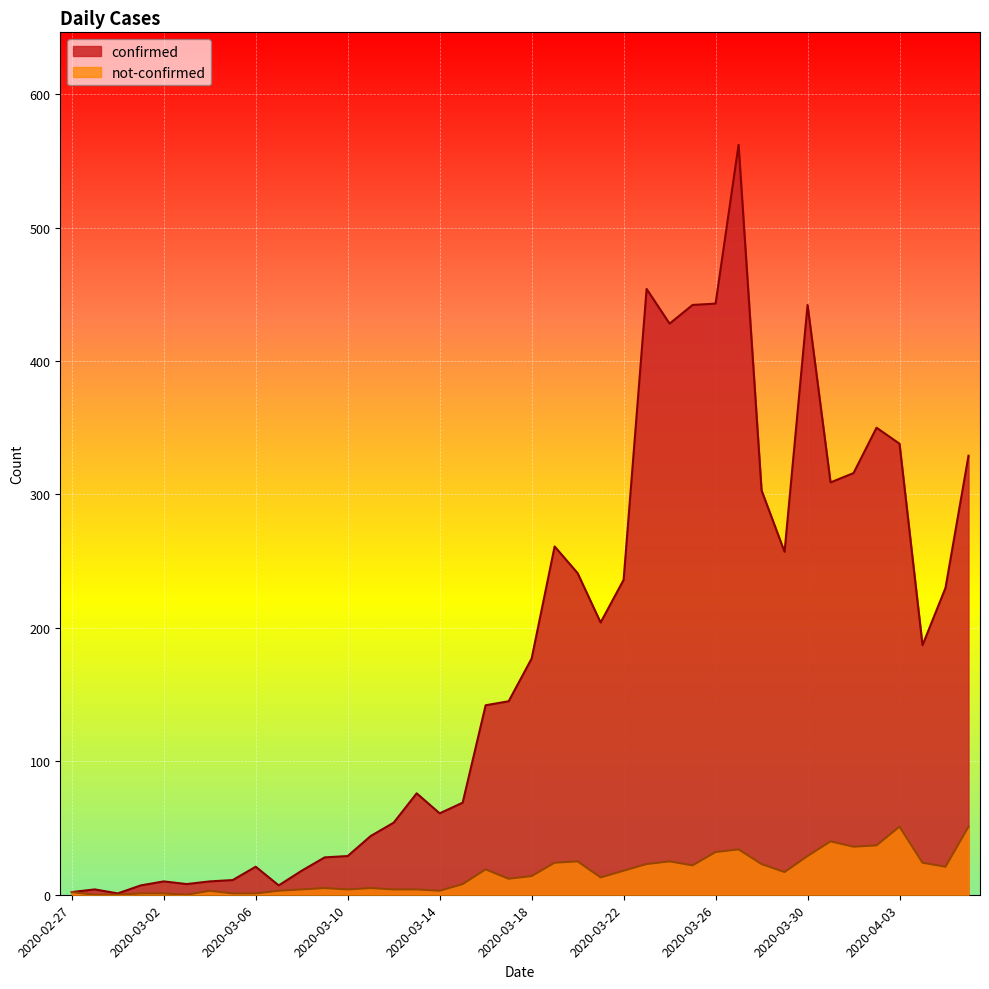

What is the spread (max minus min) of values at 2020-04-05?

209